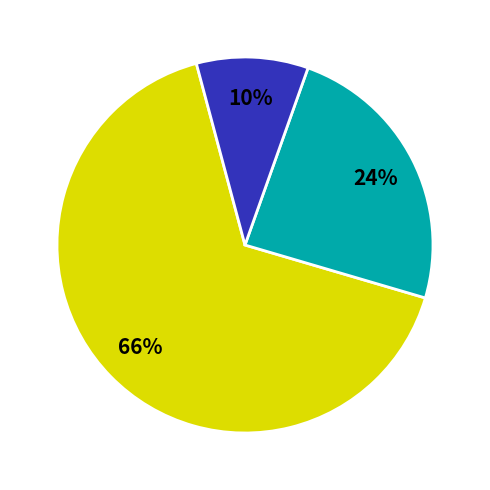

To the nearest percent, what is the average slice percentage?

33%